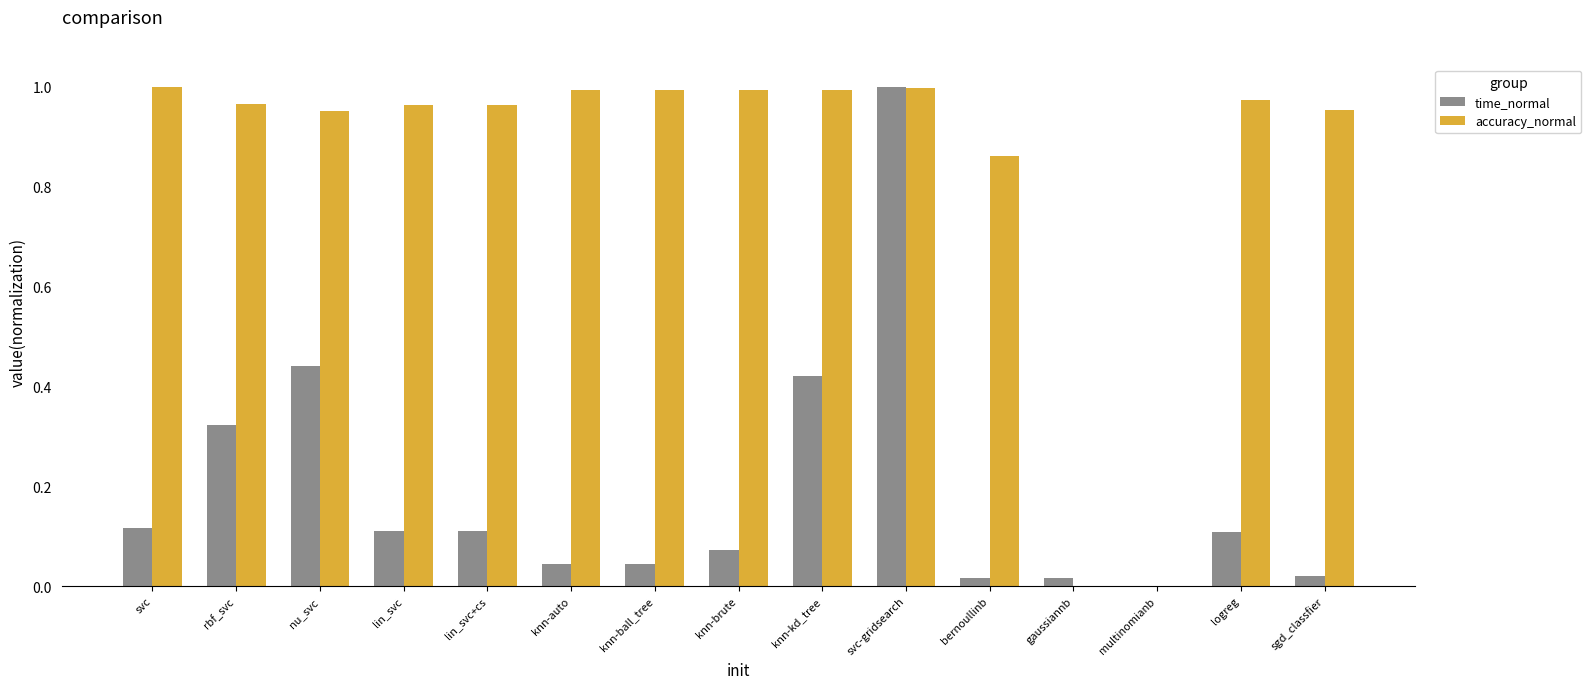

Is it true that accuracy_normal equals 1.0 at knn-auto?

True